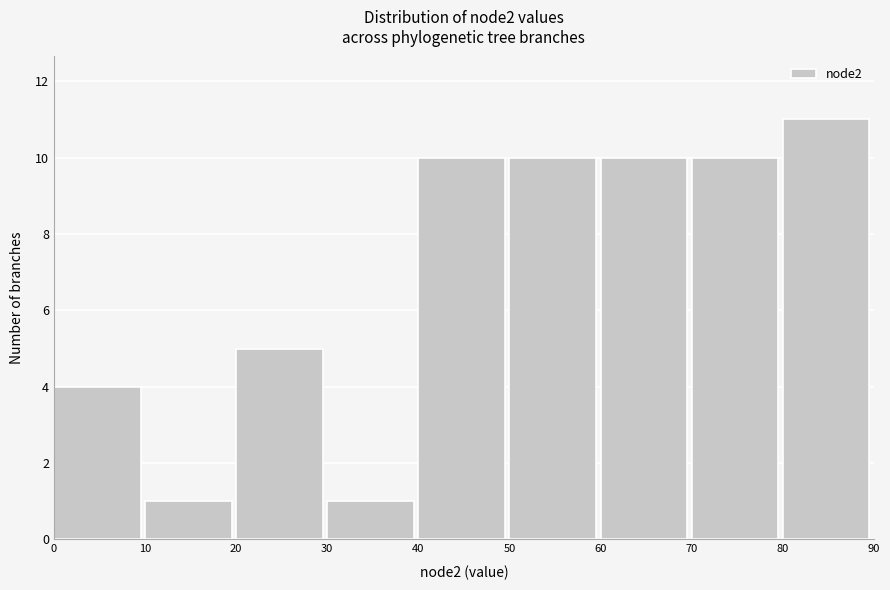

Reading left to right, list every bar in this chart as the range it spans on the x-axis followed by its height. The values are not printed on the chart, so give them approximately, as read against the axis.

0 to 10: 4
10 to 20: 1
20 to 30: 5
30 to 40: 1
40 to 50: 10
50 to 60: 10
60 to 70: 10
70 to 80: 10
80 to 90: 11